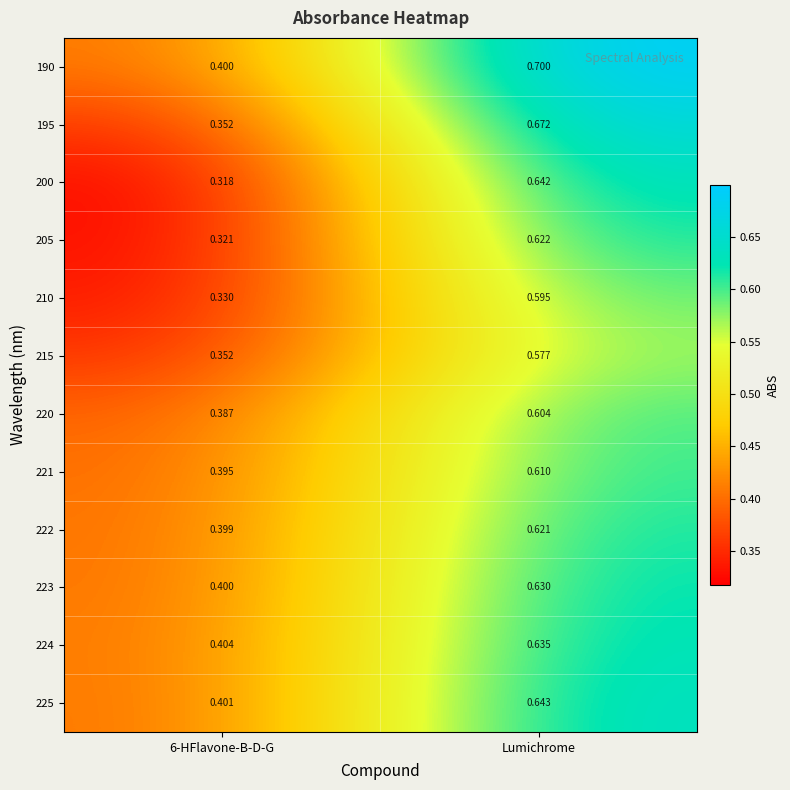

Which category has the highest value across all series?

Lumichrome